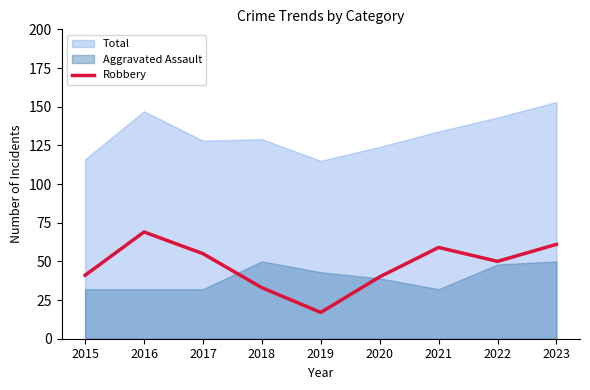

Which category has the lowest value in the Robbery series?

2019